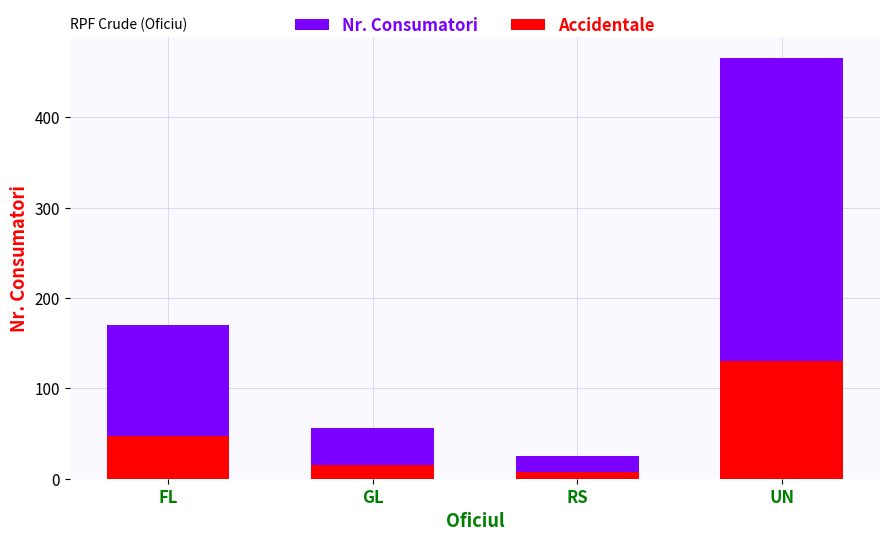

List the series in order of their overall mean, highest first.

Nr. Consumatori, Accidentale